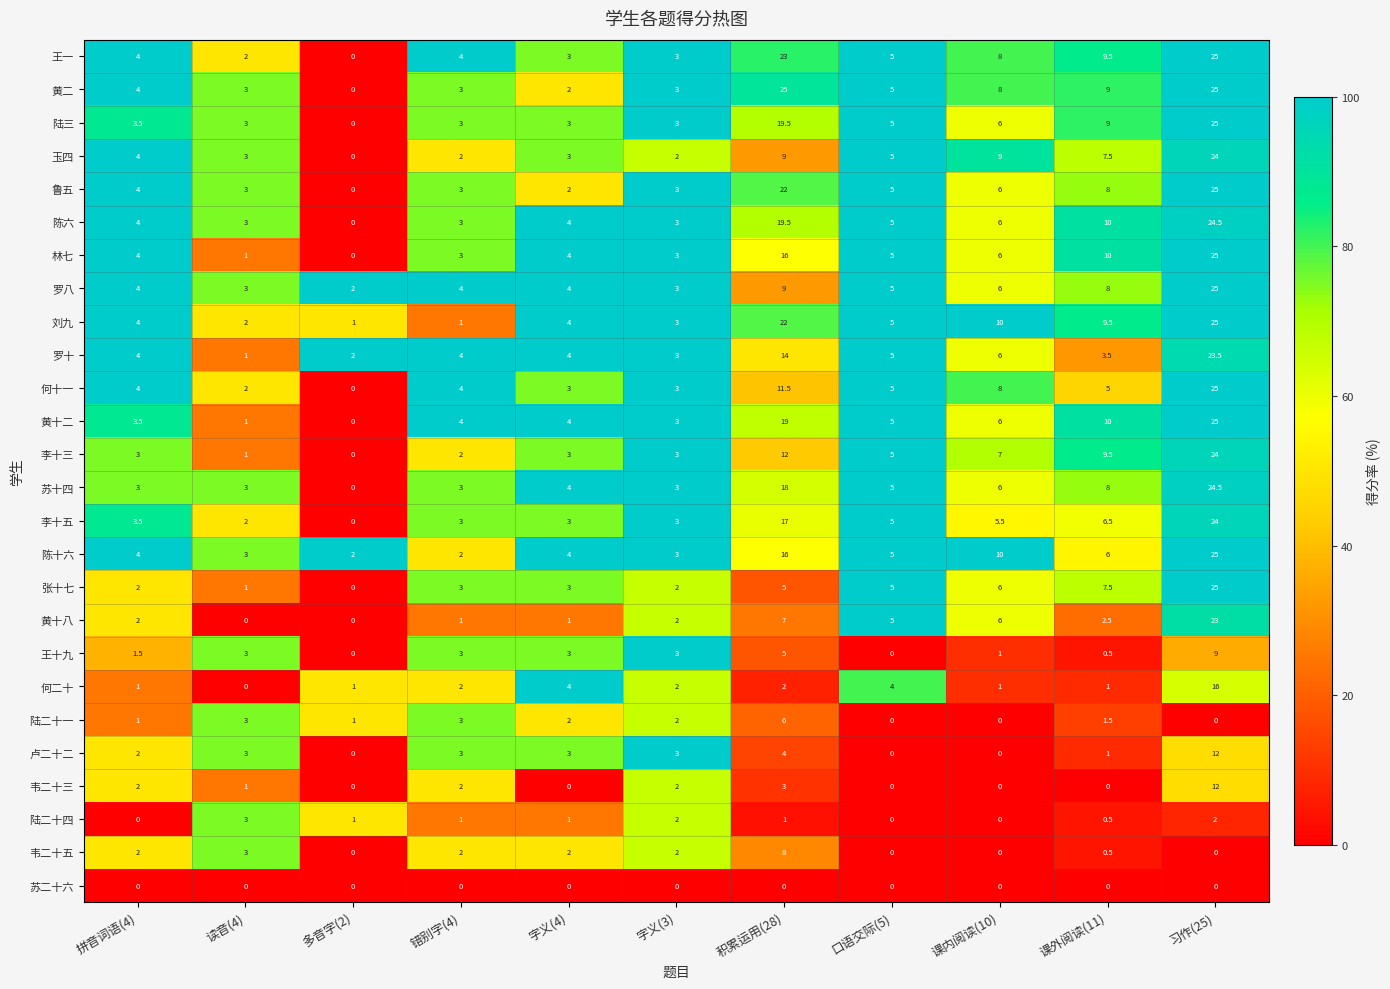

At which label does 李十五 first exceed 3?

拼音词语(4)